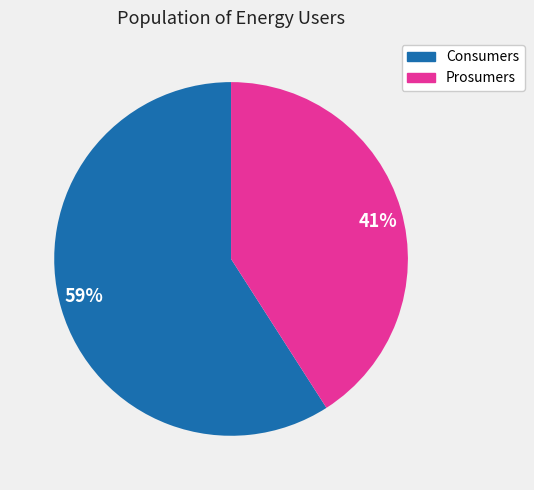

To the nearest percent, what is the difference between the largest and smallest slice percentages?

18%